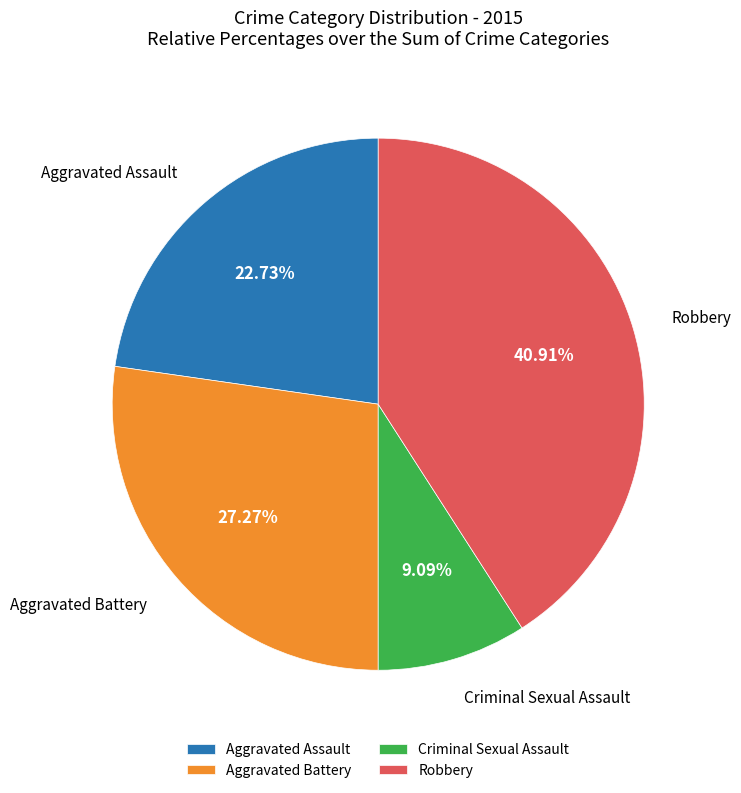

How many segments does this pie chart have?

4